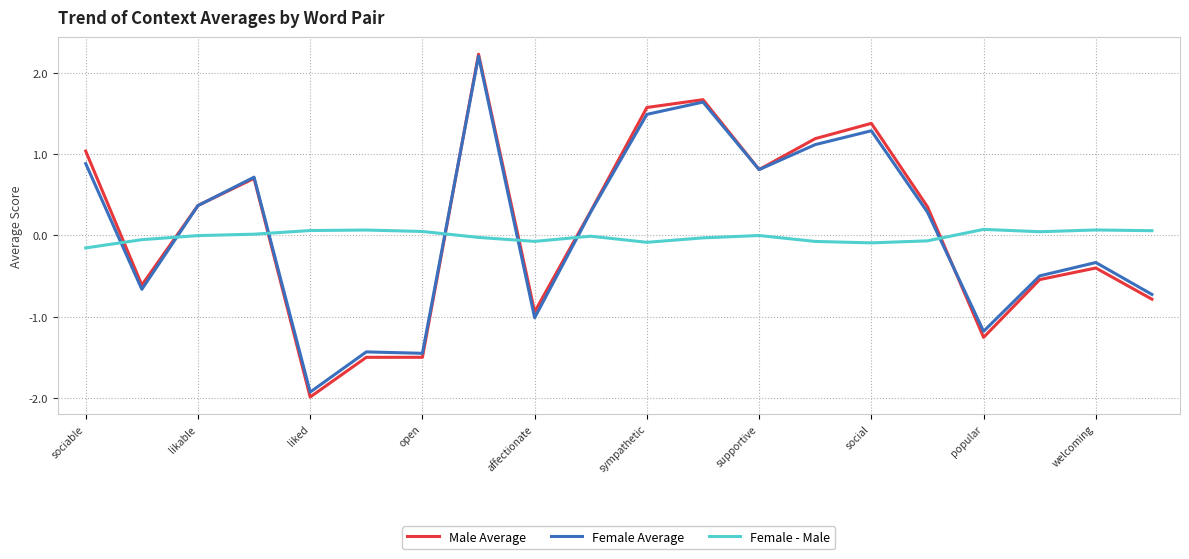

True or false: Female Average and Male Average intersect in this chart.

True